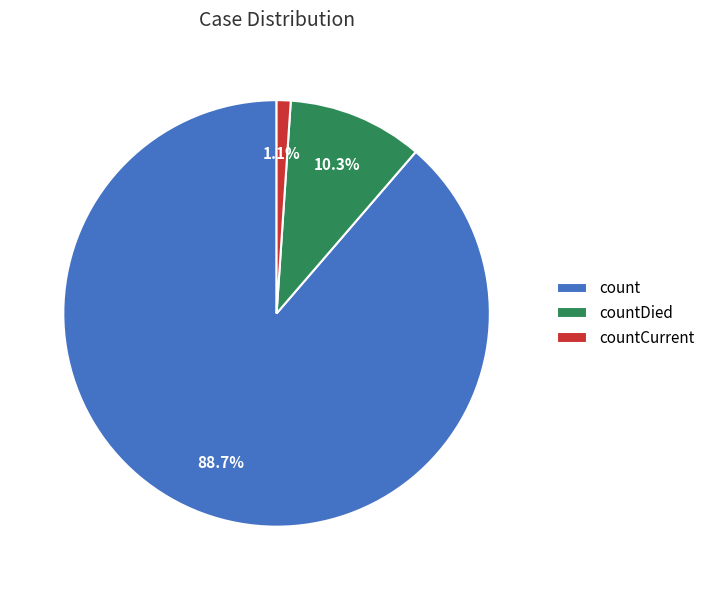

Is it true that countCurrent is 1% of the pie?

True